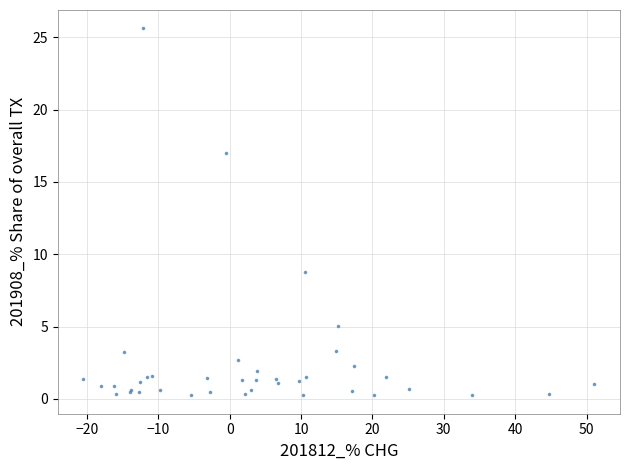

What Y value in the scatter plot is closest to 12?

8.7